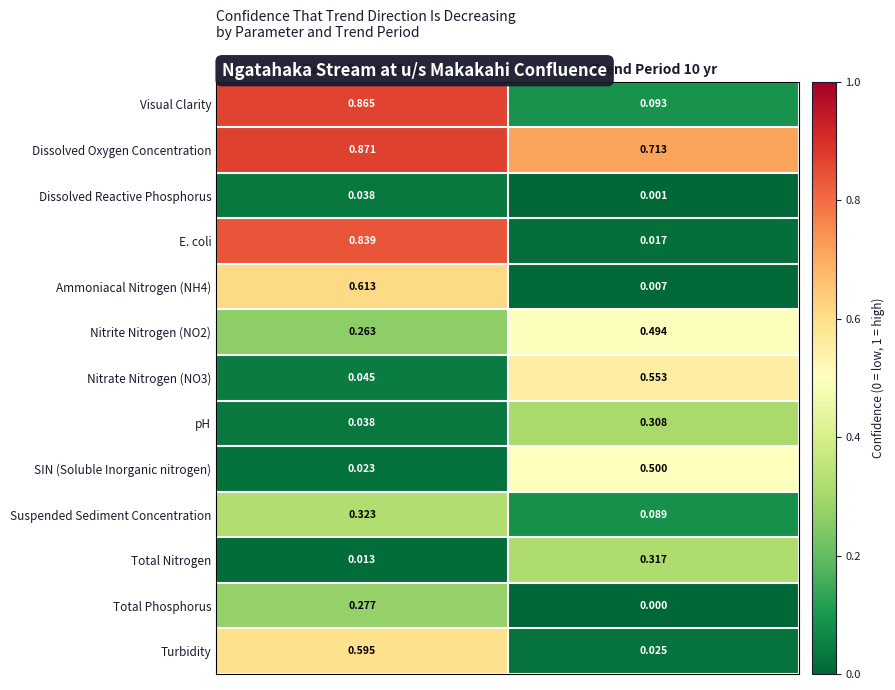

Between Trend Period 5 yr and Trend Period 10 yr, which series saw the biggest shift?

E. coli